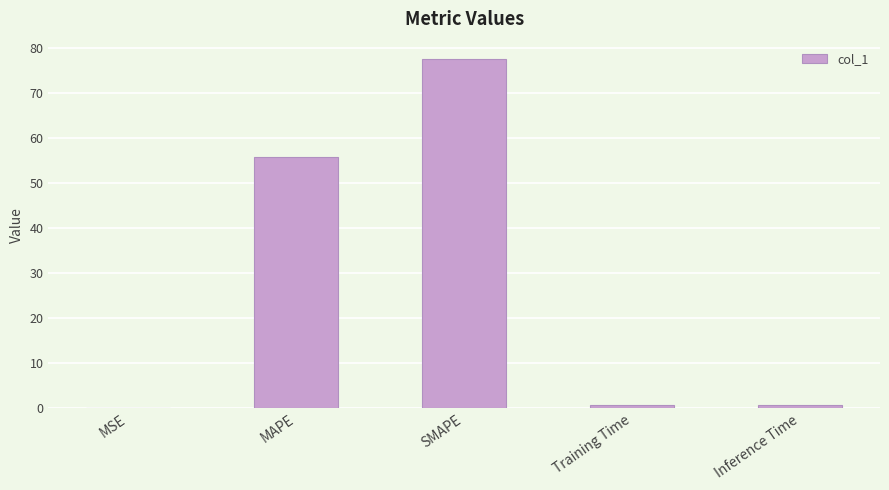

Which has a higher value, MAPE or MSE?

MAPE